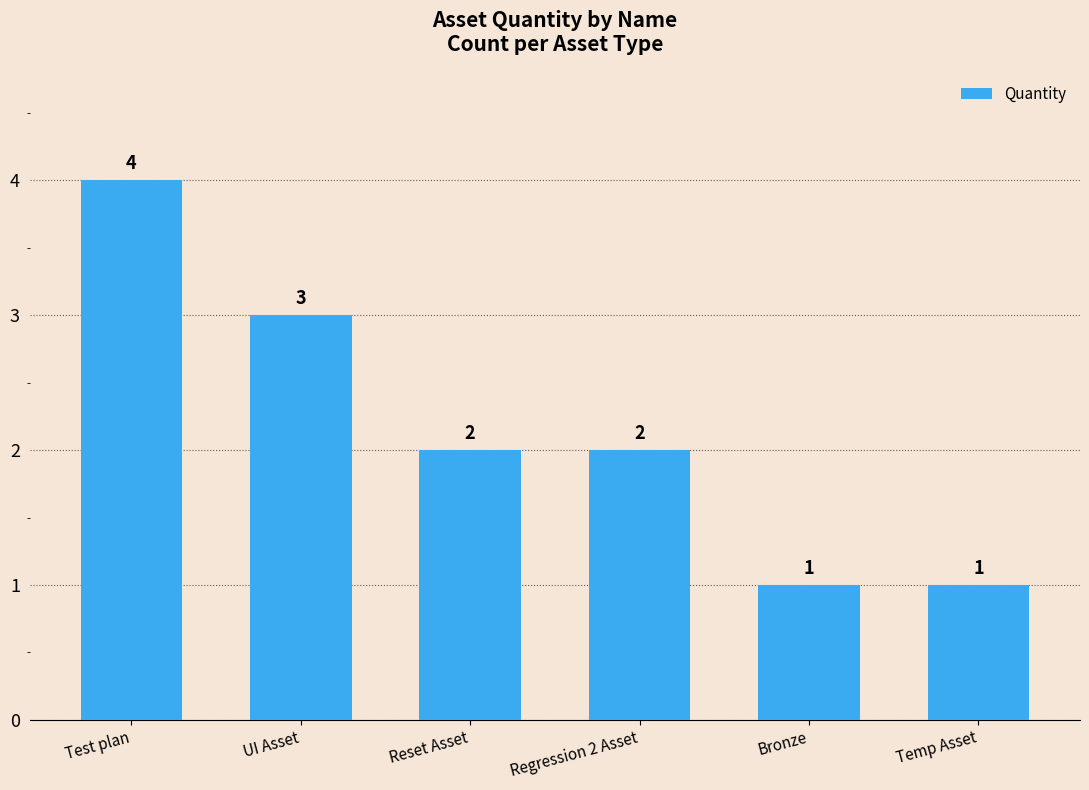

What is the sum of the values at Bronze and UI Asset?

4